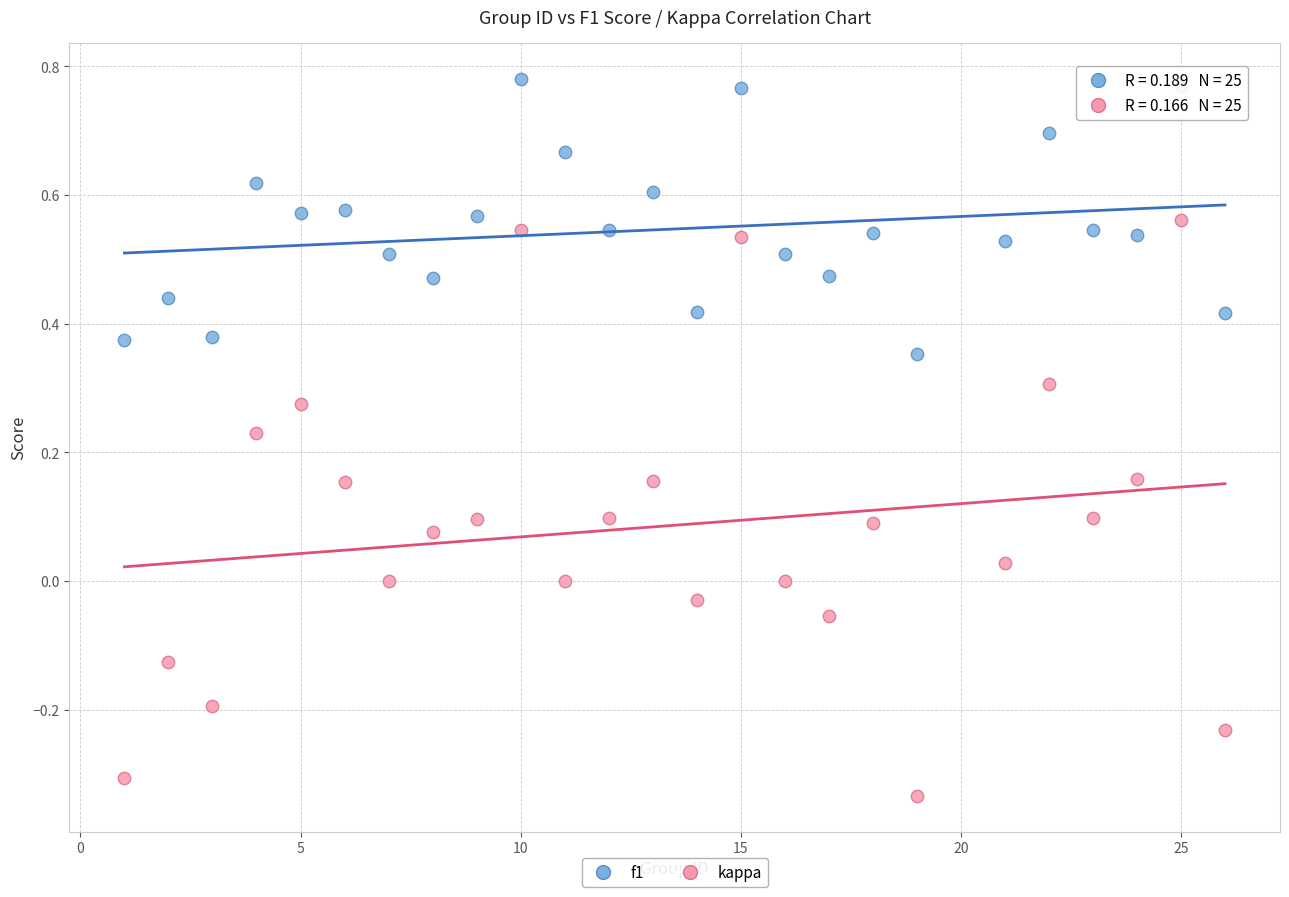

Which series reaches the minimum Y coordinate?

kappa